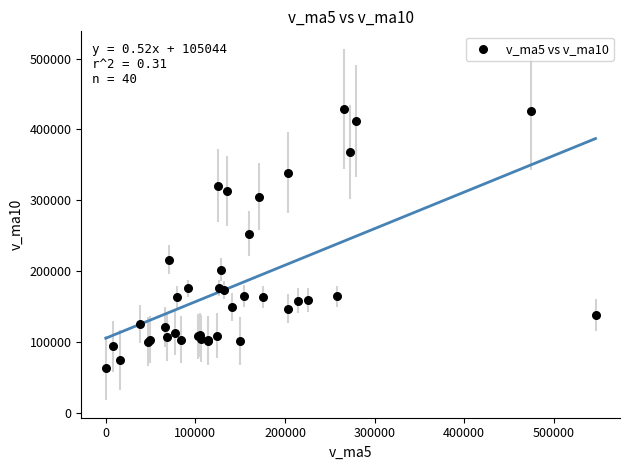

What Y value in the scatter plot is closest to 246171?

252551.2